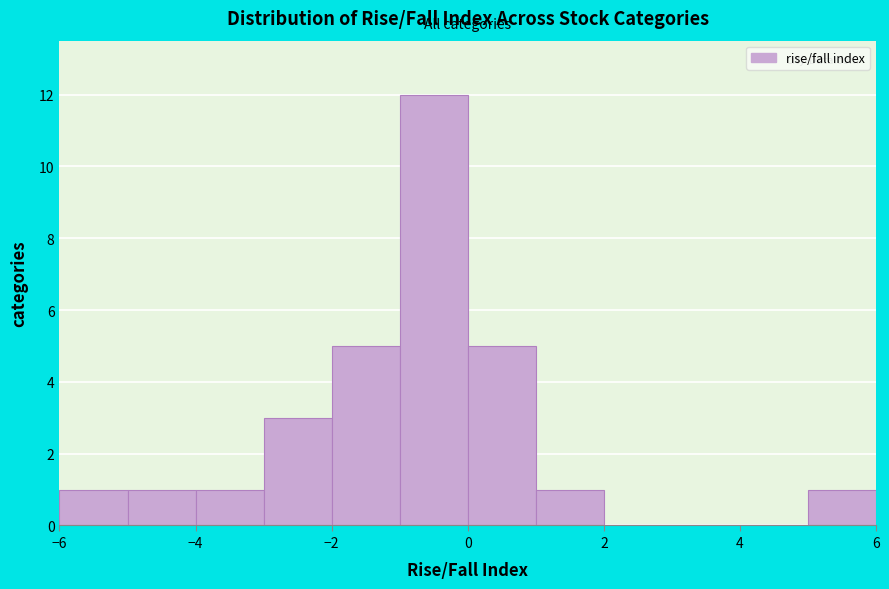

Over which range of the x-axis is the bar tallest?

-1 to 0